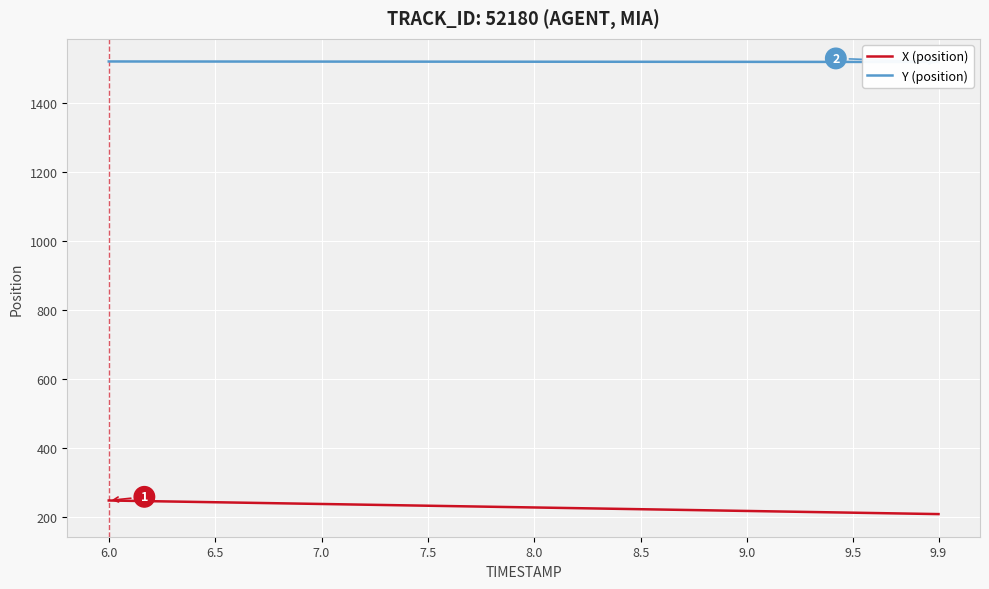

List the series in order of their peak value, lowest first.

X (position), Y (position)